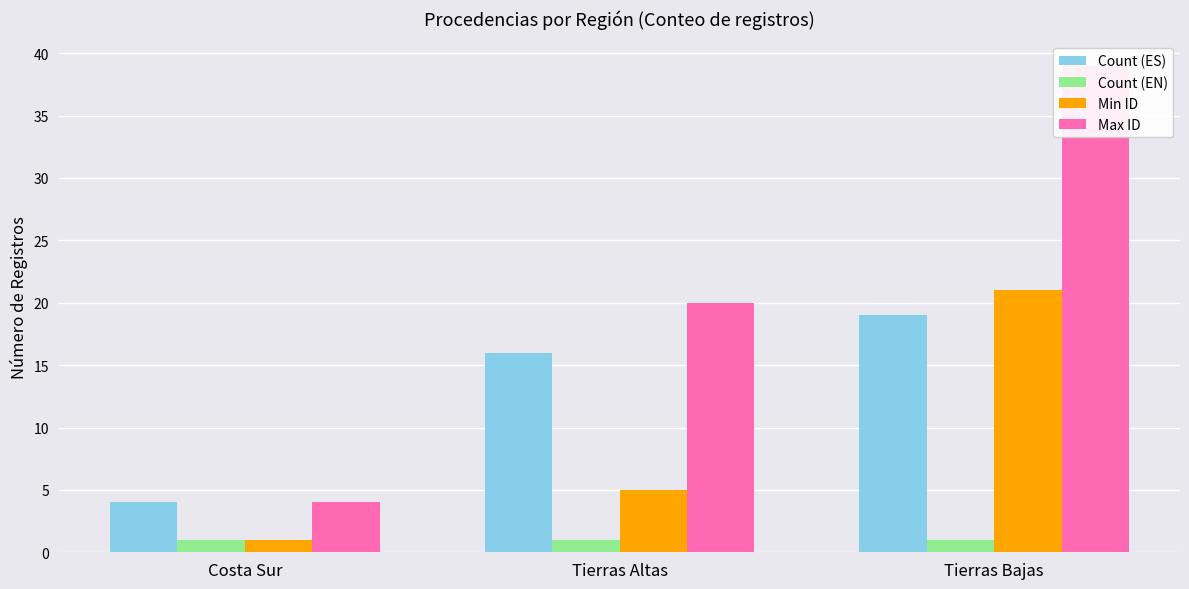

Which series has the largest total across all categories?

Max ID